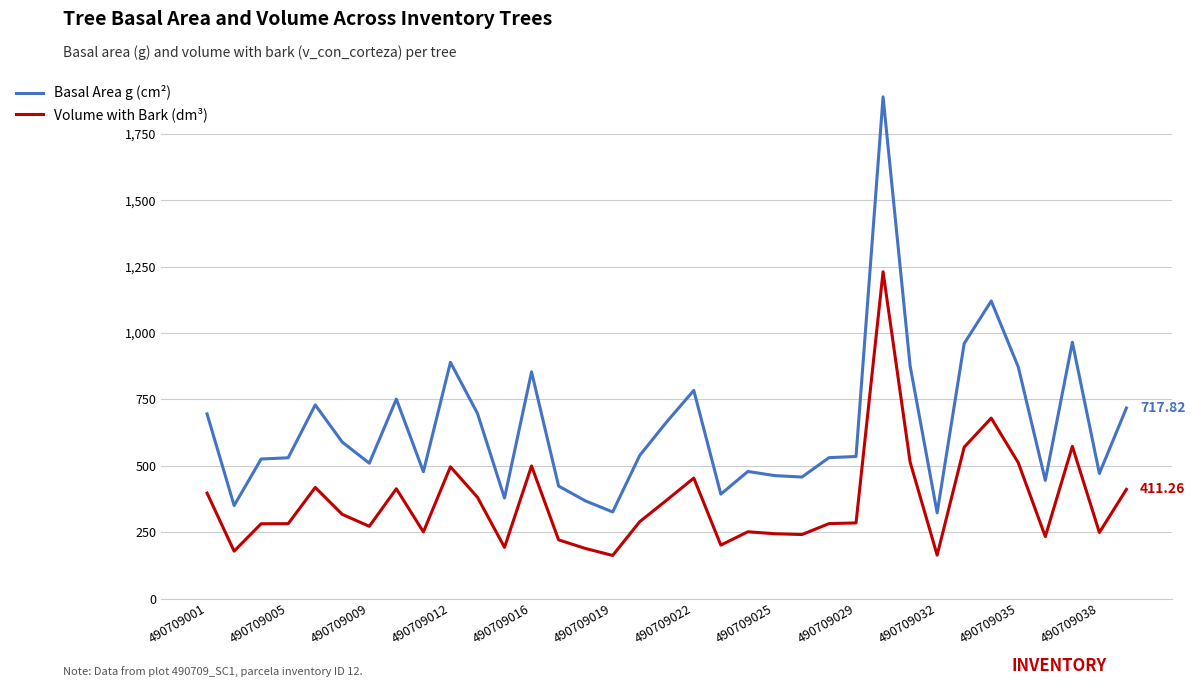

True or false: Volume with Bark (dm³) and Basal Area g (cm²) intersect in this chart.

False